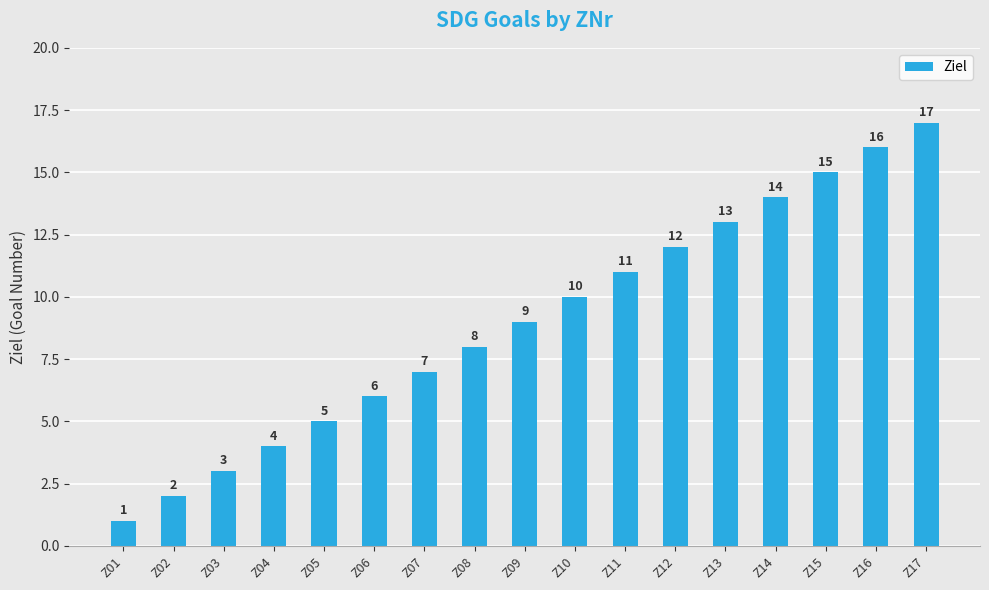

The value at Z09 is 9. True or false?

True